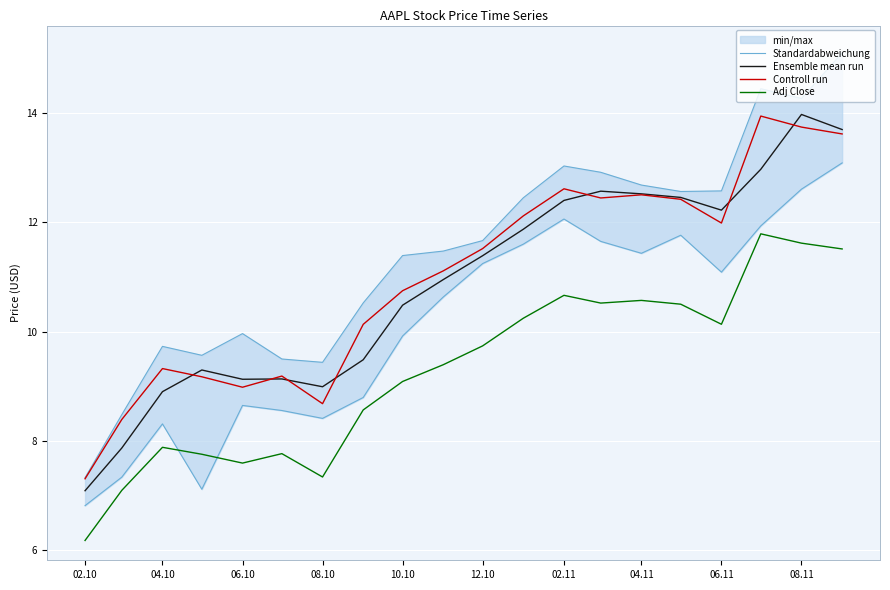

Which category has the lowest value across all series?

02.10